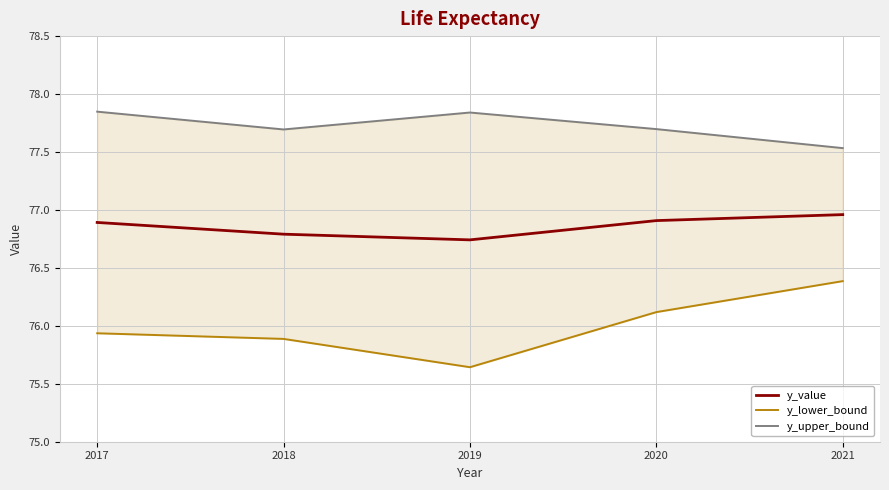

What is the maximum value for y_lower_bound?

76.4